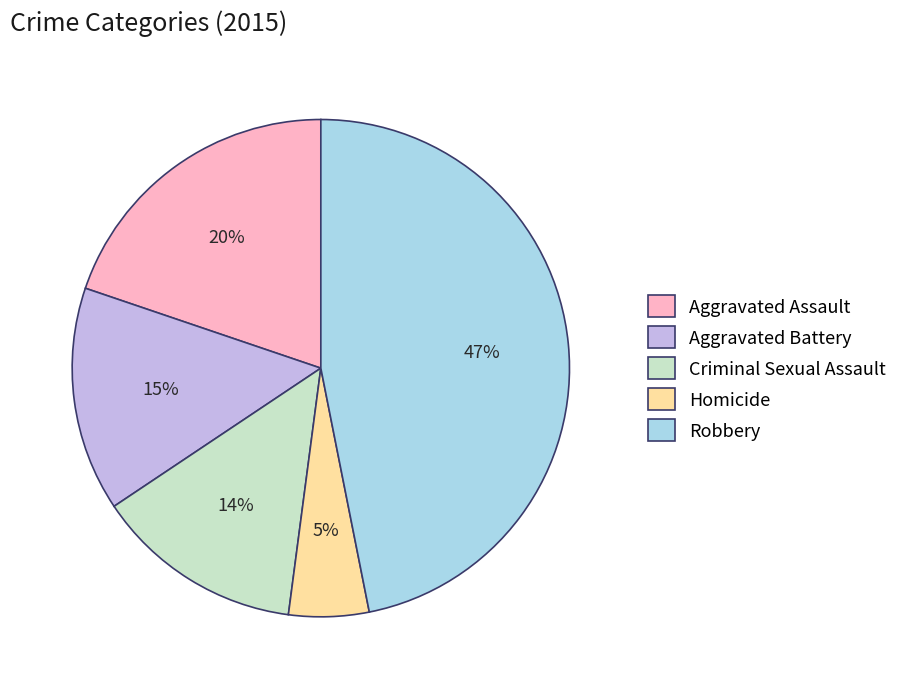

To the nearest percent, what is the difference between the largest and smallest slice percentages?

42%